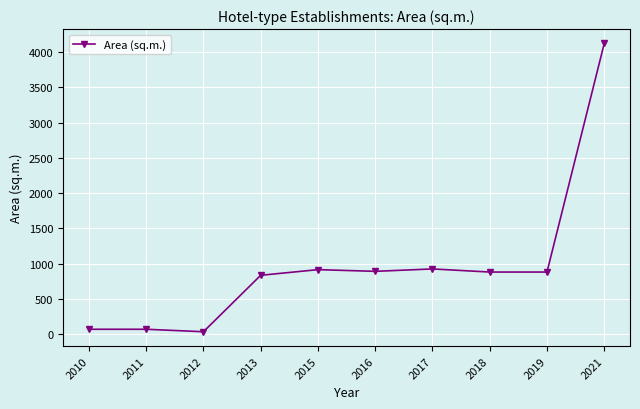

What is the change in value from 2016 to 2021?

+3229